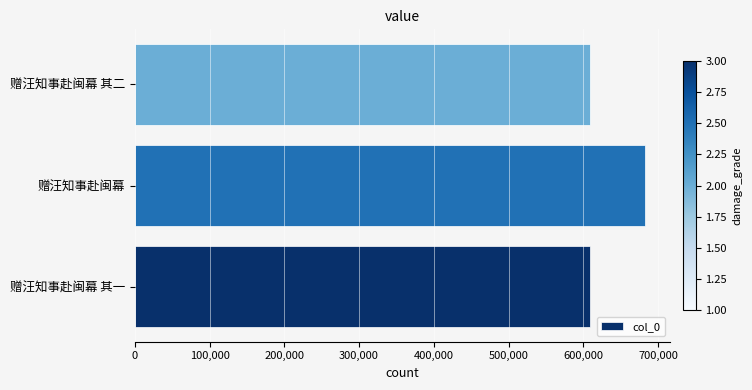

Approximately how many times larger is the value at 赠汪知事赴闽幕 compared to 赠汪知事赴闽幕 其一?

1.1